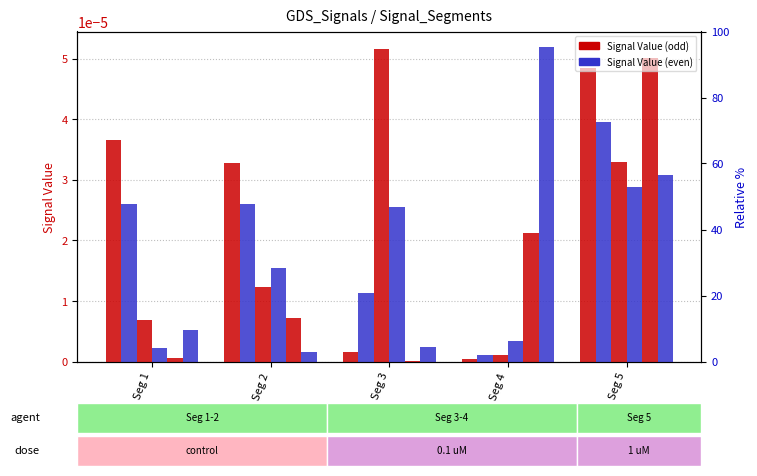

Rank the series at Seg 1 from highest to lowest value.

Signal Value 1, Signal Value 2, Signal Value 3, Signal Value 6, Signal Value 4, Signal Value 5